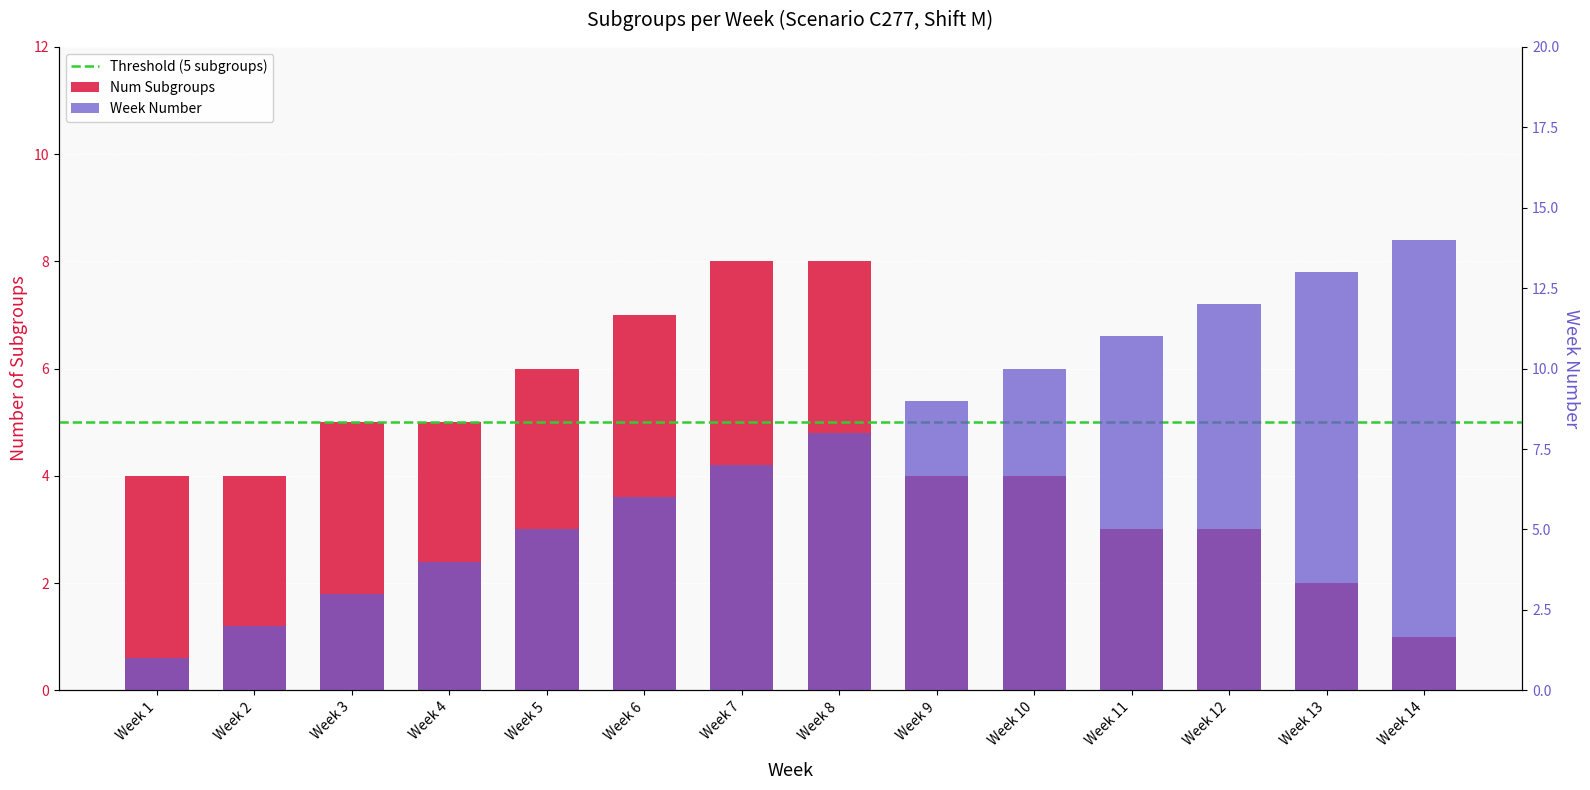

Reading left to right, list all the values displayed in this chart.

Num Subgroups: Week 1=4	Week 2=4	Week 3=5	Week 4=5	Week 5=6	Week 6=7	Week 7=8	Week 8=8	Week 9=4	Week 10=4	Week 11=3	Week 12=3	Week 13=2	Week 14=1
Week Number: Week 1=1	Week 2=2	Week 3=3	Week 4=4	Week 5=5	Week 6=6	Week 7=7	Week 8=8	Week 9=9	Week 10=10	Week 11=11	Week 12=12	Week 13=13	Week 14=14